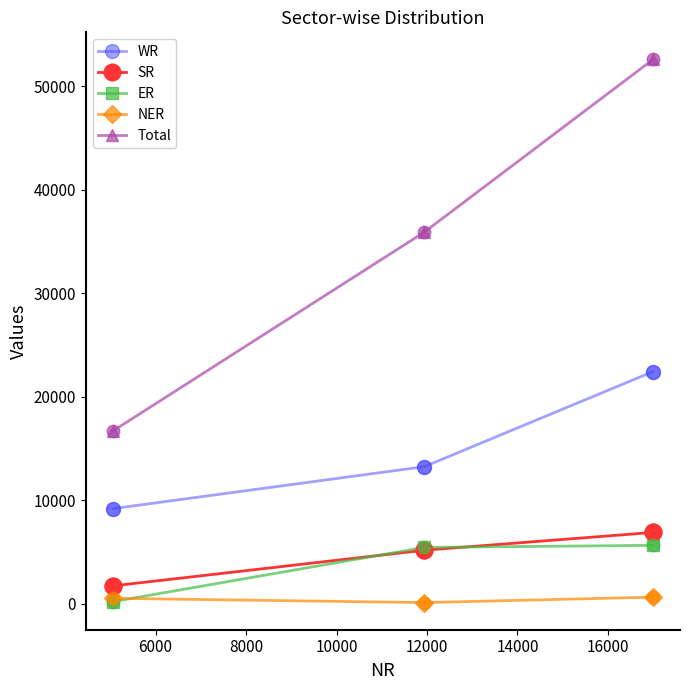

What are all the series names shown in the legend?

WR, SR, ER, NER, Total